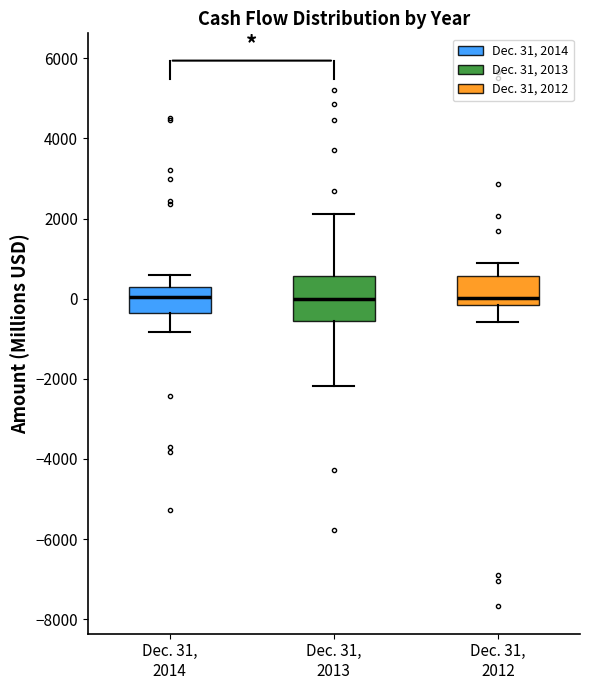

Reading left to right, transcribe this box plot: for each box, give where its median line is, the range the box spans, and where its two whiskers end, as read against the y-axis. The values are not printed on the chart, so give them approximately, as read against the axis.

Dec. 31, 2014: median 0, box -400 to 200, whiskers -800 to 600
Dec. 31, 2013: median 0, box -600 to 600, whiskers -2200 to 2200
Dec. 31, 2012: median 0, box -200 to 600, whiskers -600 to 800